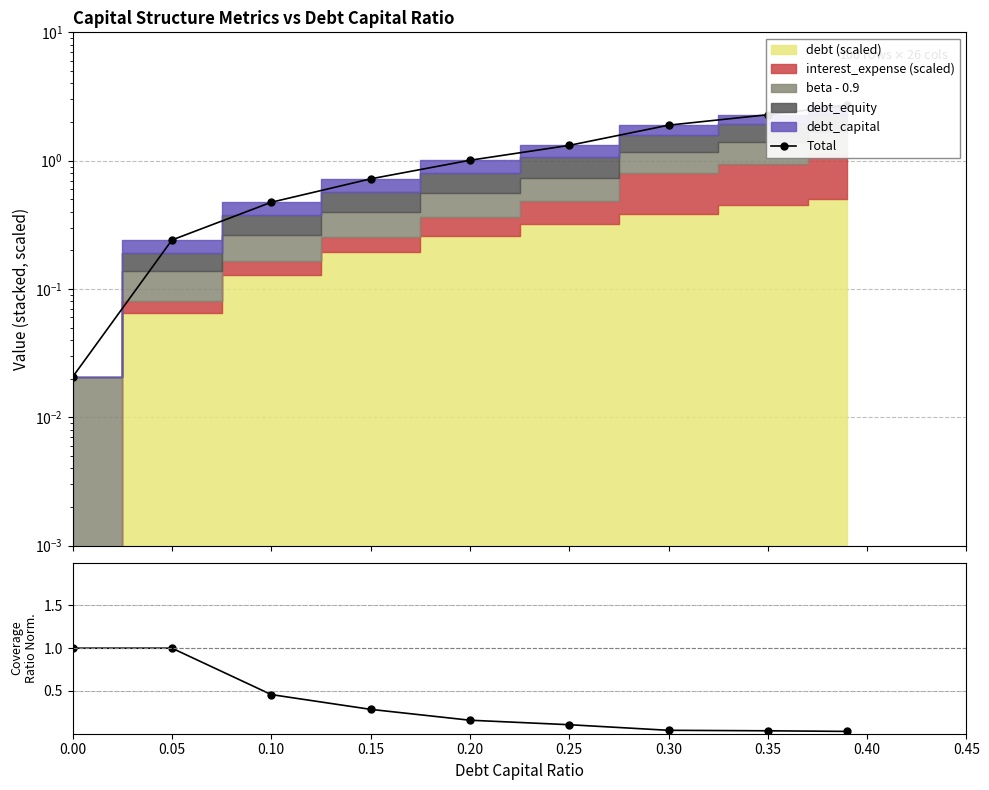

True or false: coverage_ratio norm. and Total cross at least once.

True